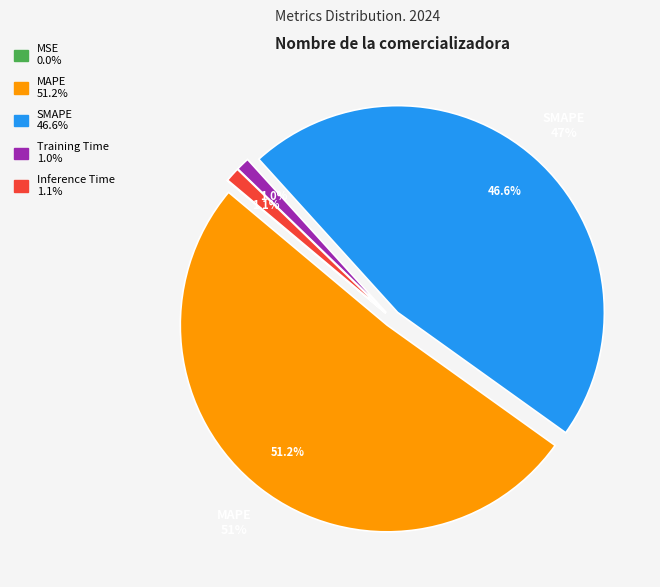

What is the smallest slice in the pie chart?

MSE